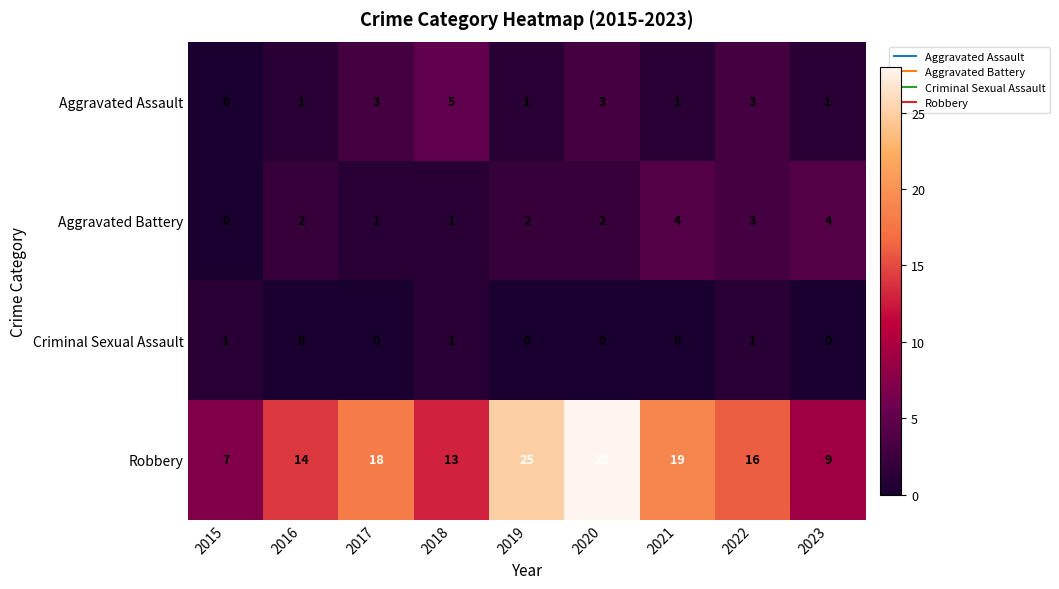

At which category is the sum across all series the highest?

2020